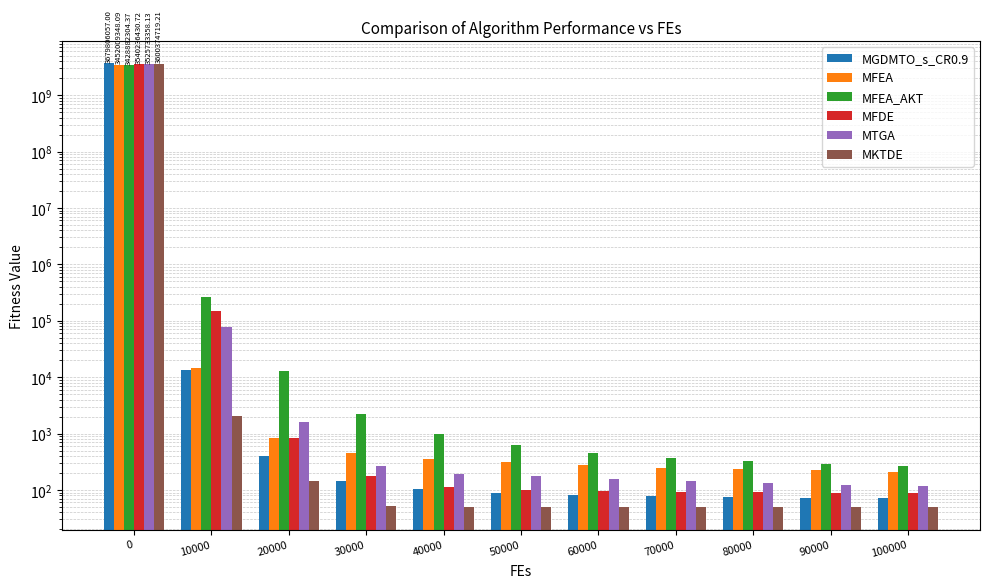

What are all the series names shown in the legend?

MGDMTO_s_CR0.9, MFEA, MFEA_AKT, MFDE, MTGA, MKTDE